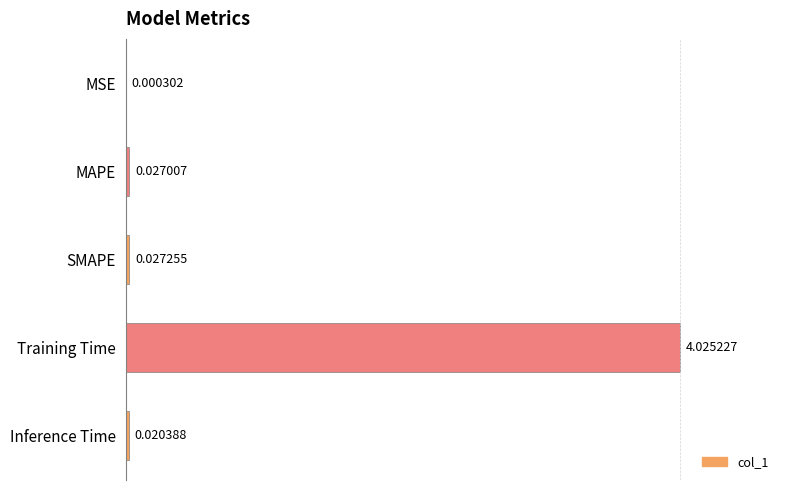

Where is the data nearest to the value 2?

SMAPE